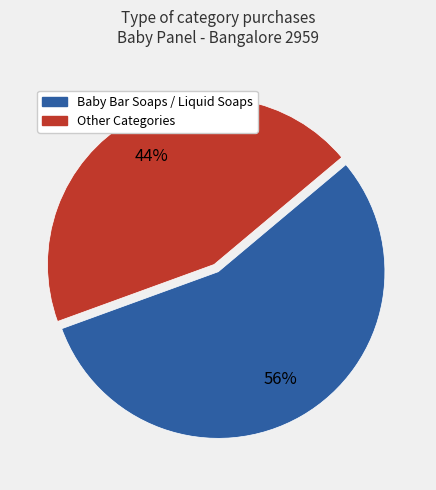

To the nearest percent, what is the average slice percentage?

50%